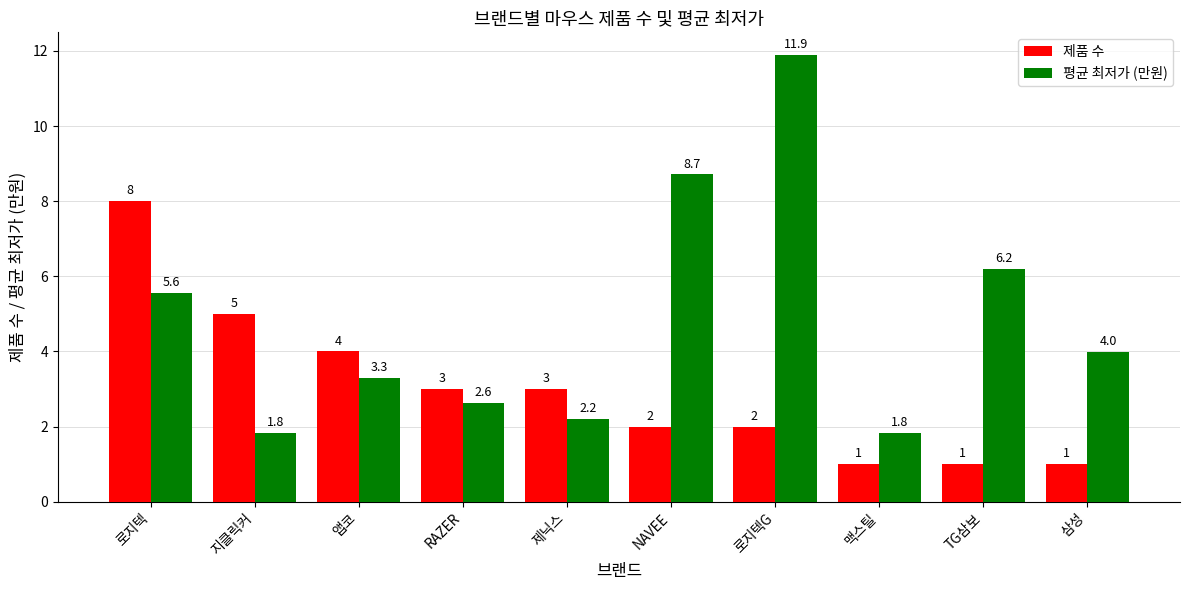

What is the average value of the 평균 최저가 (만원) series?

4.8